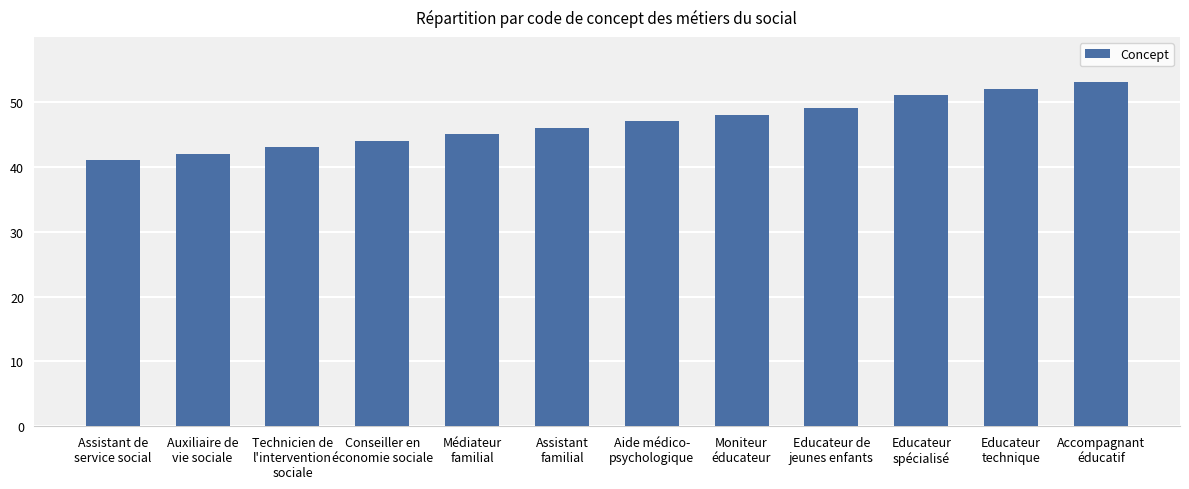

What is the value of the 3rd bar from the left?

43